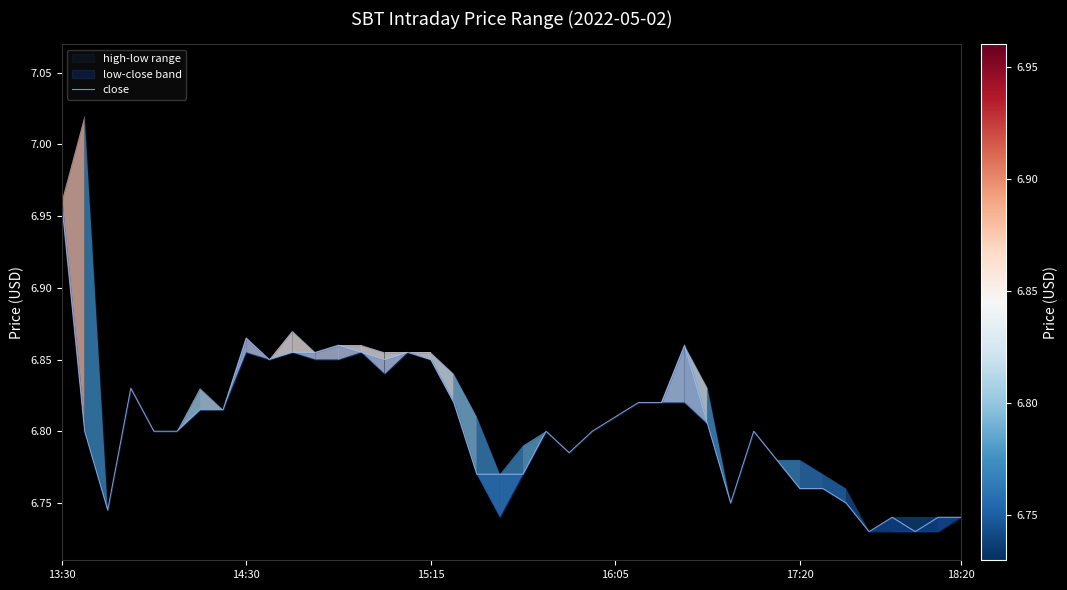

True or false: there are more than 0 points higher than both neighbors.

True